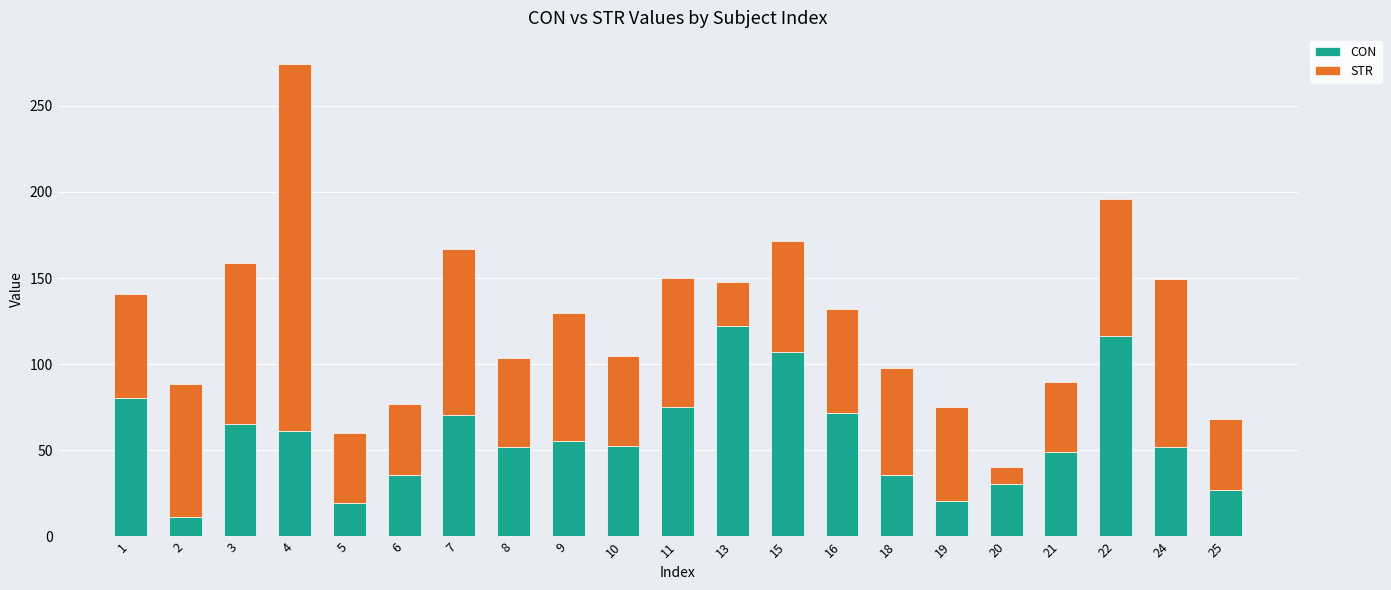

What is the average value of the CON series?

57.6